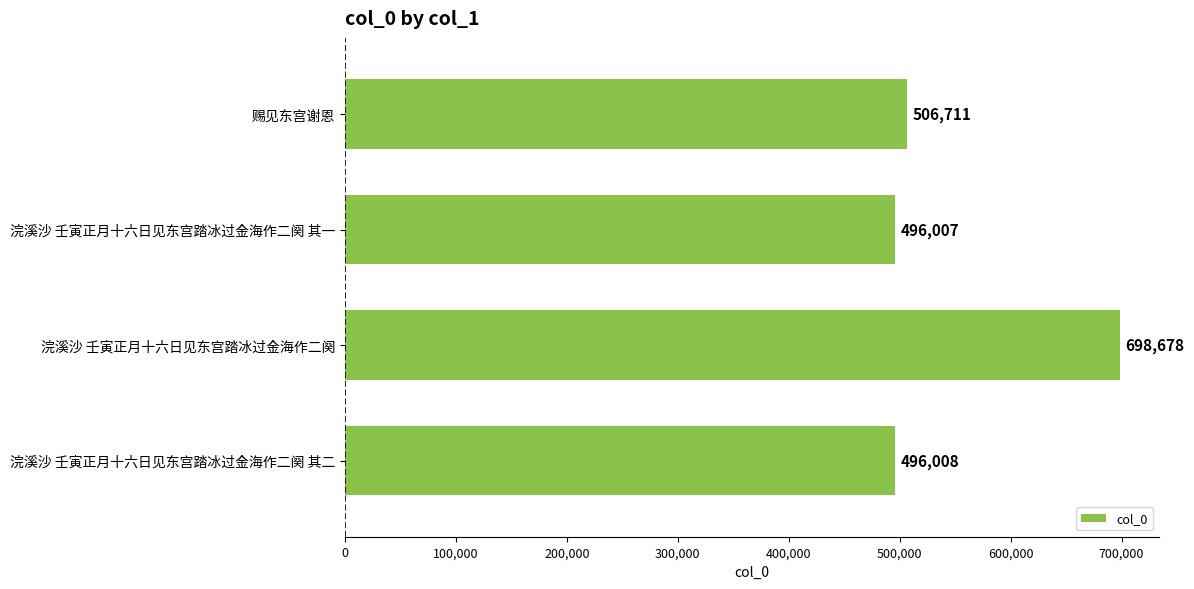

Reading top to bottom, transcribe all the data shown in this chart.

赐见东宫谢恩=506711	浣溪沙 壬寅正月十六日见东宫踏冰过金海作二阕 其一=496007	浣溪沙 壬寅正月十六日见东宫踏冰过金海作二阕=698678	浣溪沙 壬寅正月十六日见东宫踏冰过金海作二阕 其二=496008